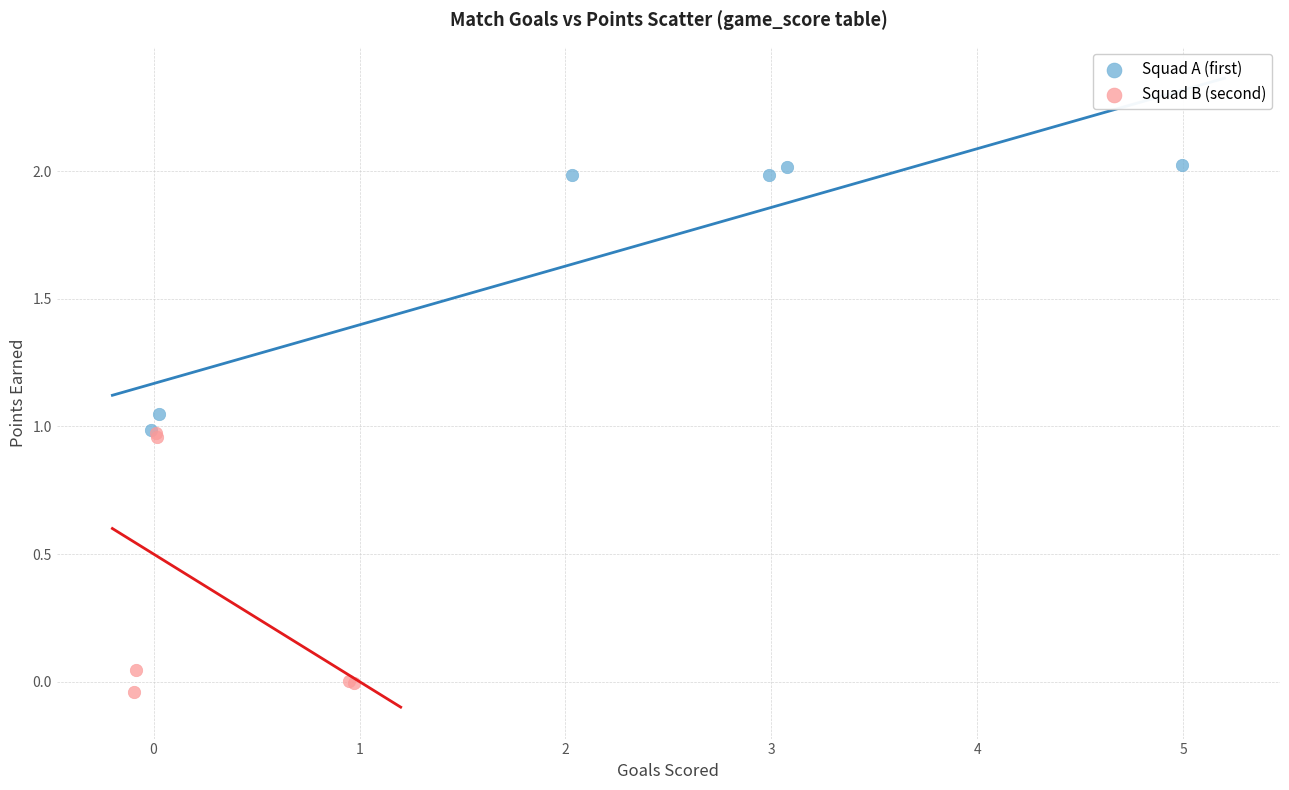

Which series reaches the minimum Y coordinate?

Squad B (second)